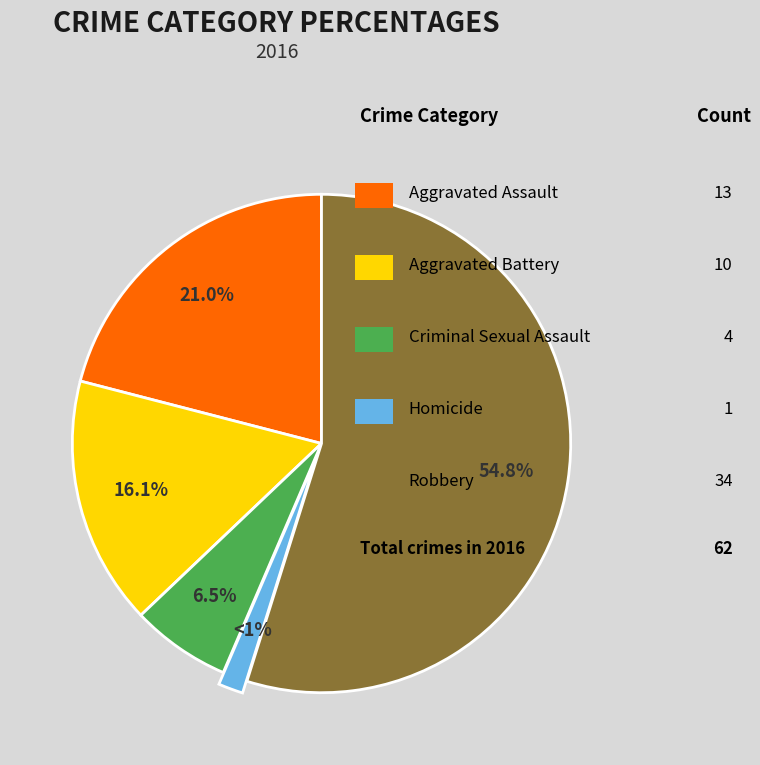

Rank the categories by value from lowest to highest.

Homicide, Criminal Sexual Assault, Aggravated Battery, Aggravated Assault, Robbery